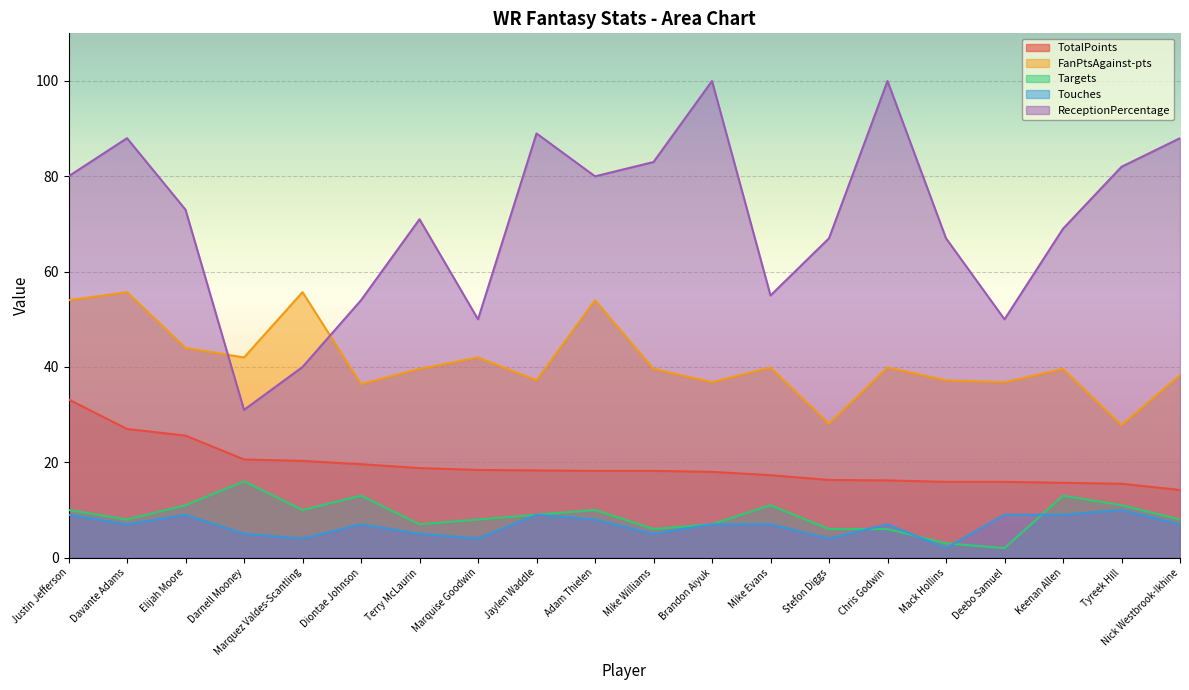

At which label does TotalPoints first exceed 18?

Justin Jefferson